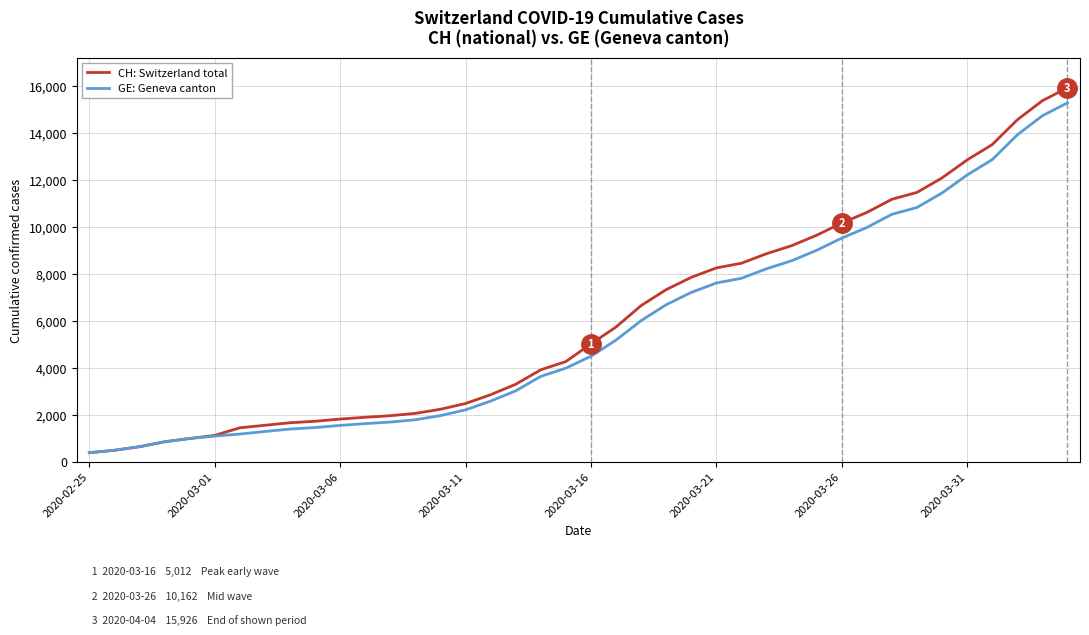

What is the greatest value displayed?

15926